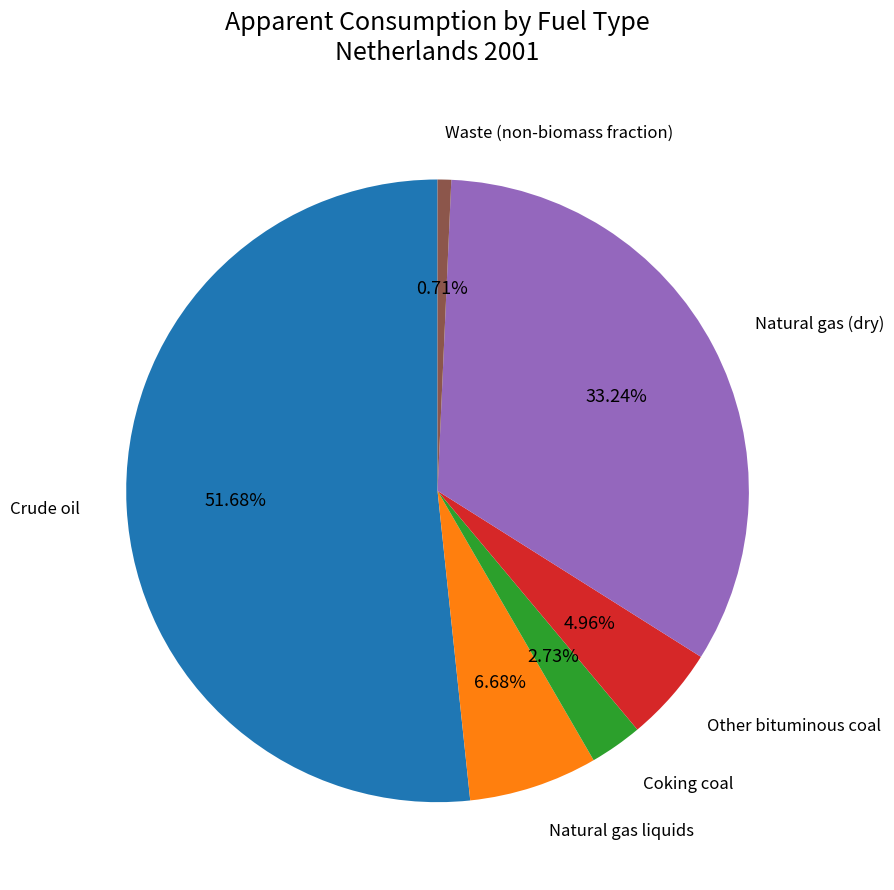

How many segments does this pie chart have?

6